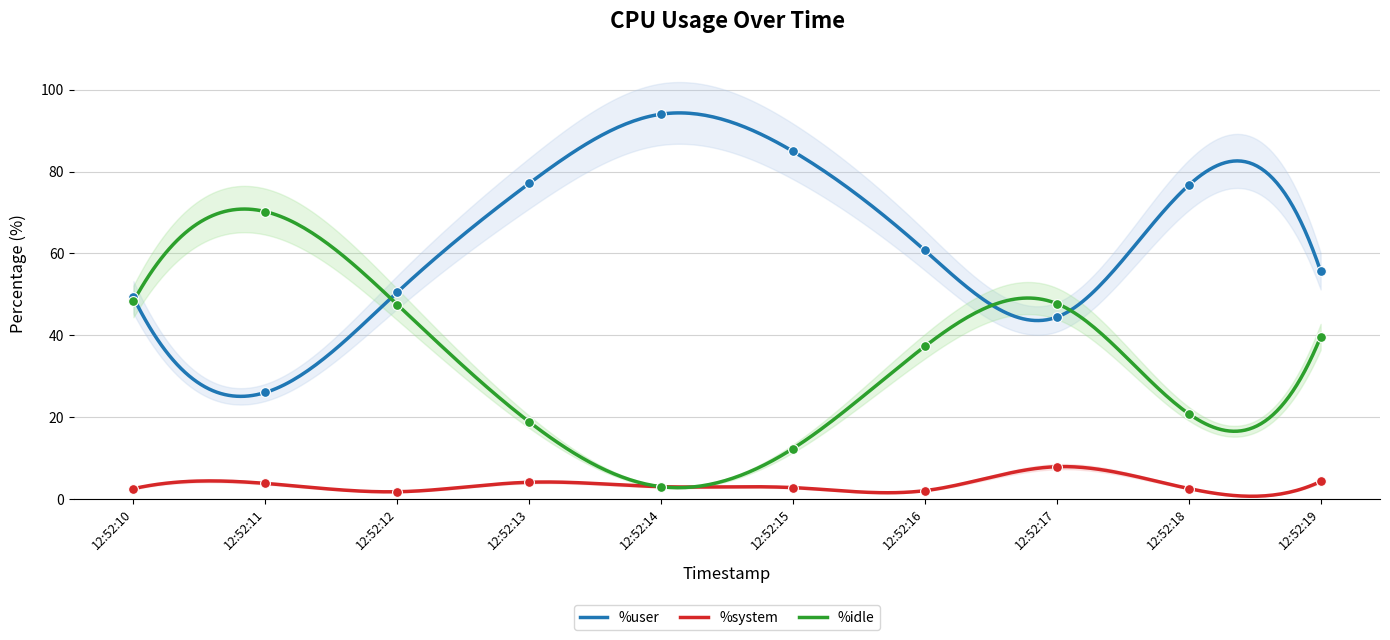

At how many categories does at least one series exceed 74?

4